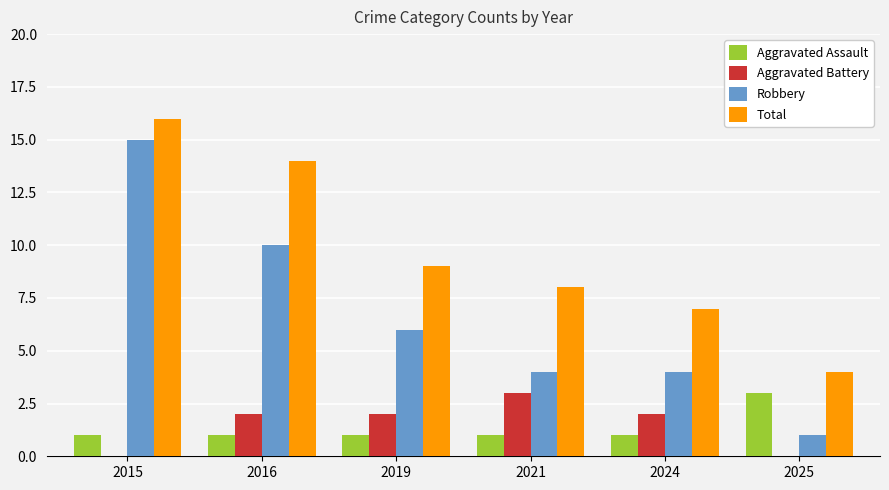

Read the Aggravated Assault value at 2015.

1